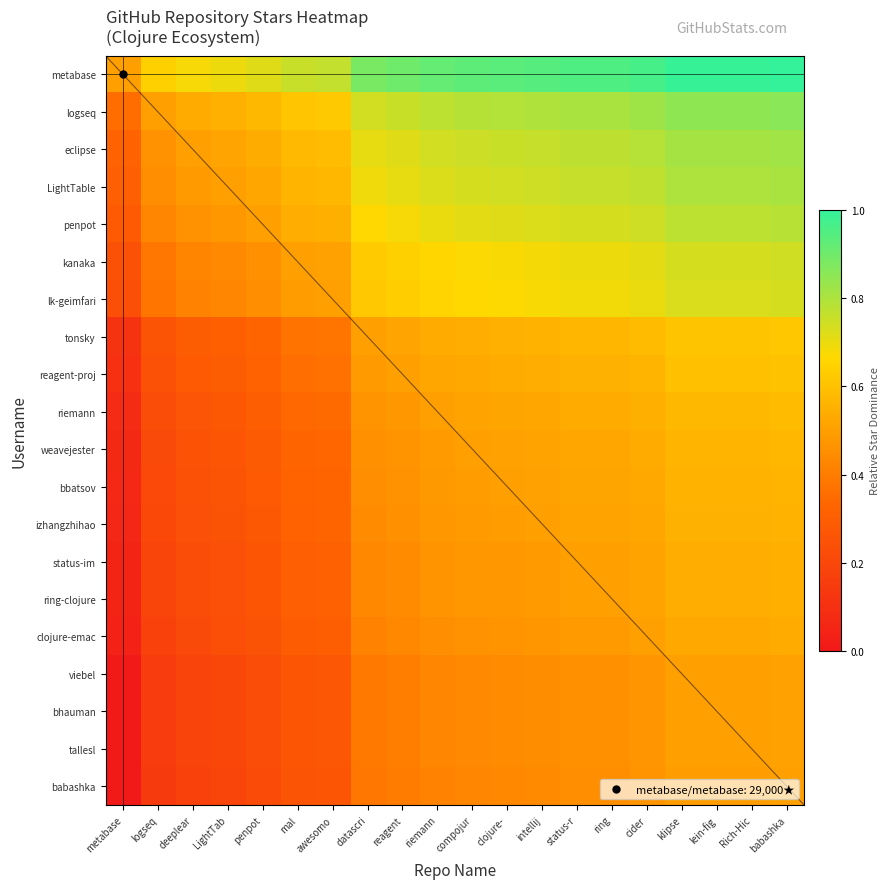

List the labels in order of logseq value, smallest first.

metabase, logseq, deeplear, LightTab, penpot, mal, awesomo, datascri, reagent, riemann, compojur, clojure-, intellij, status-r, ring, cider, klipse, lein-fig, Rich-Hic, babashka